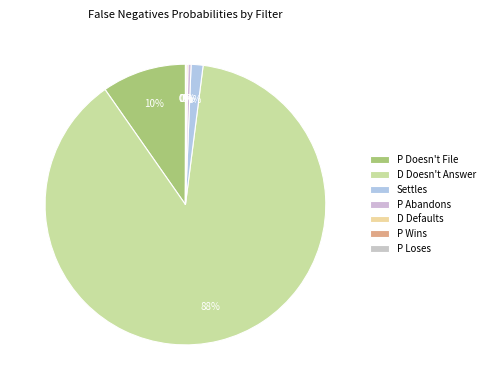

How many slices are in this pie chart?

7